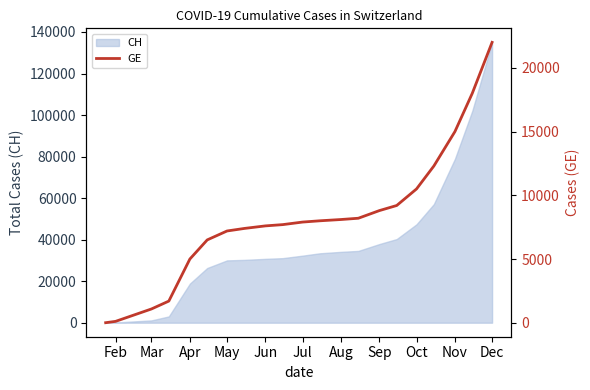

How many categories are shown in the chart?

21